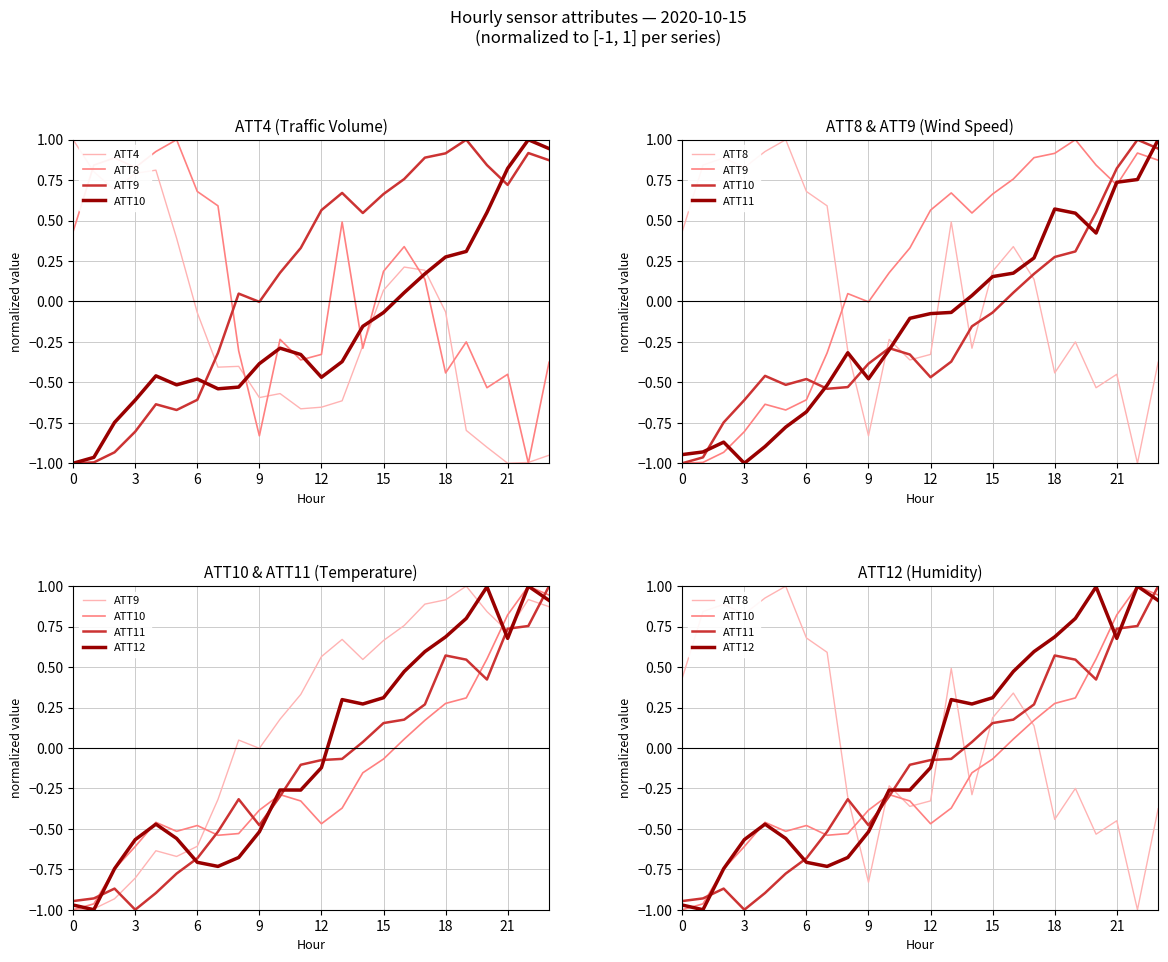

Where does the ATT11 series first go above 0?

14